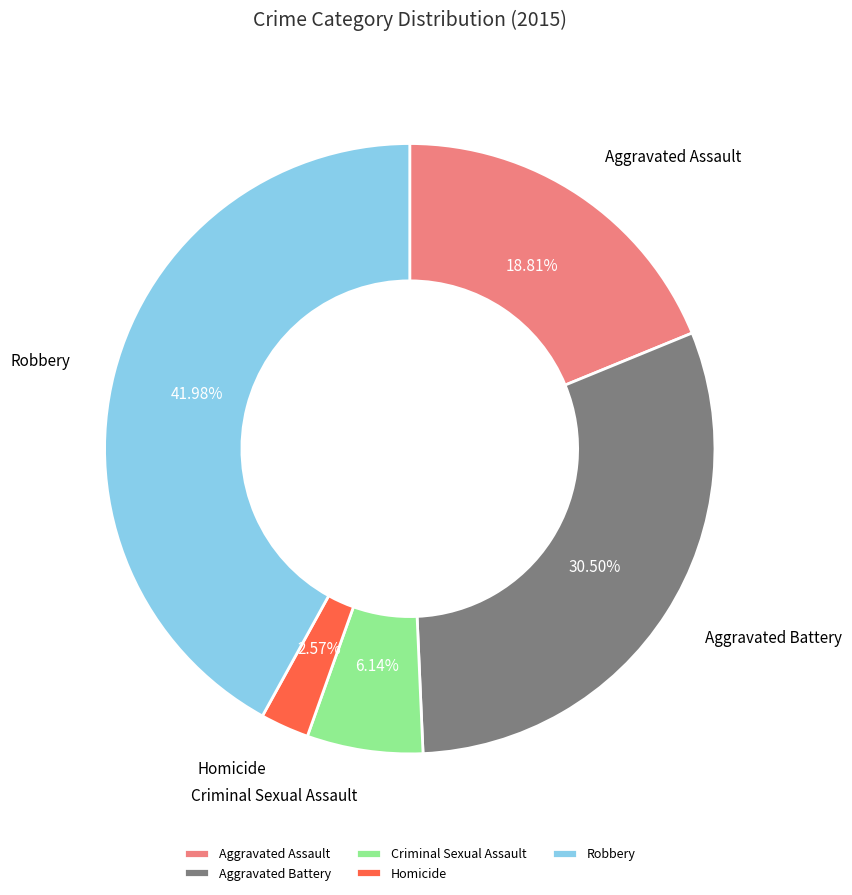

To the nearest percent, what is the average slice percentage?

20%